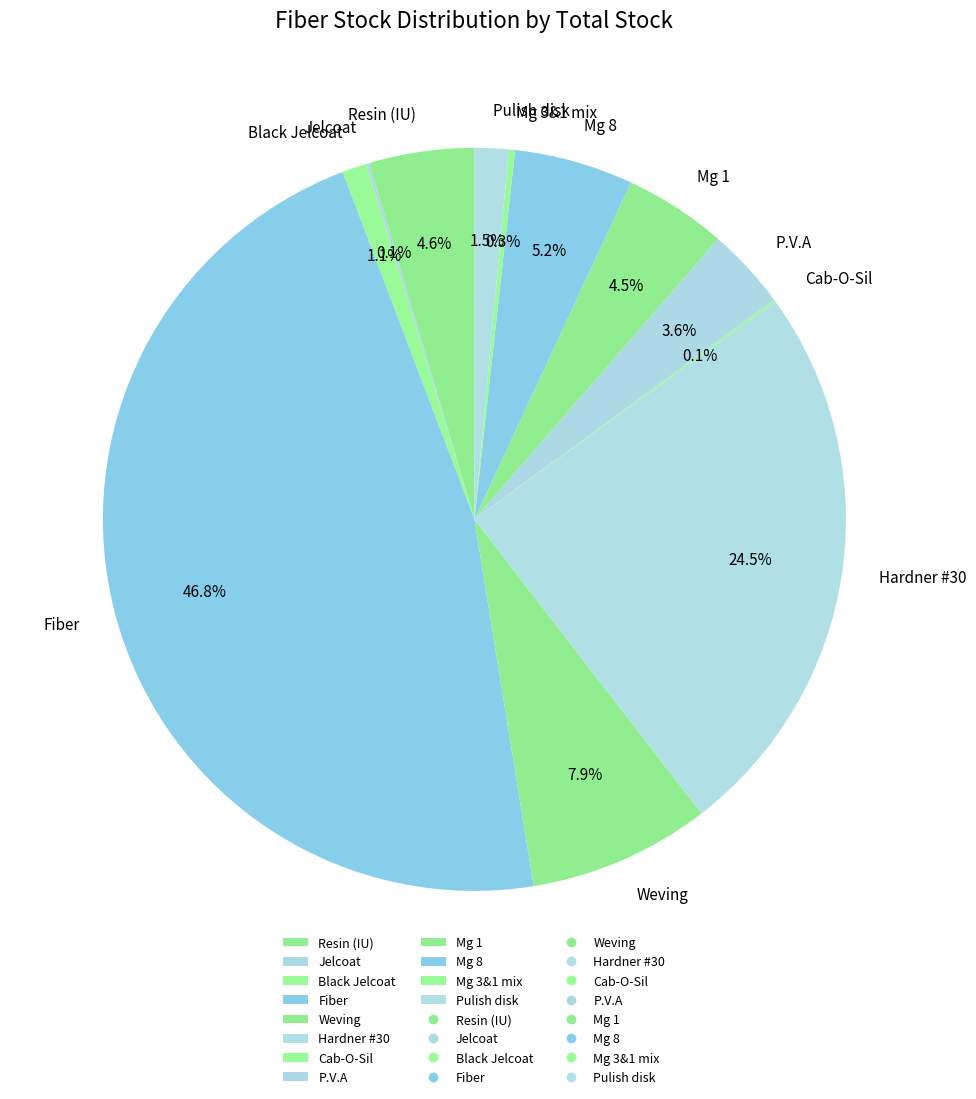

Is it true that Mg 8 is 5% of the pie?

True